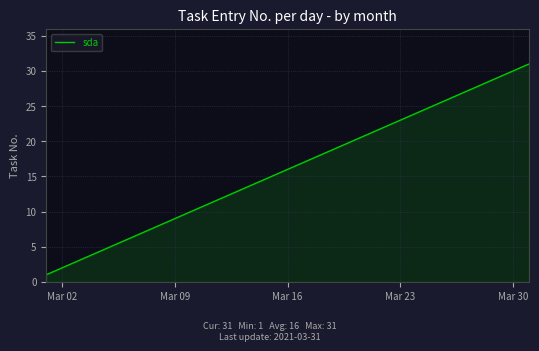

What is the greatest value displayed?

31